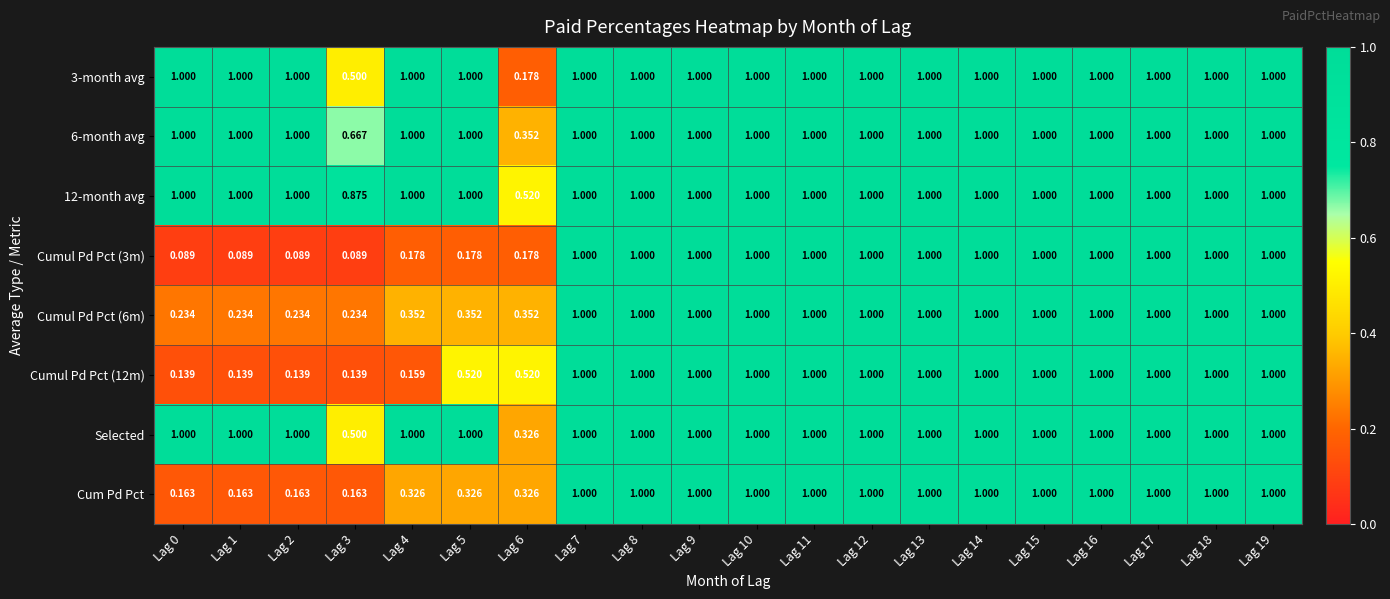

What is the greatest value displayed?

1.0